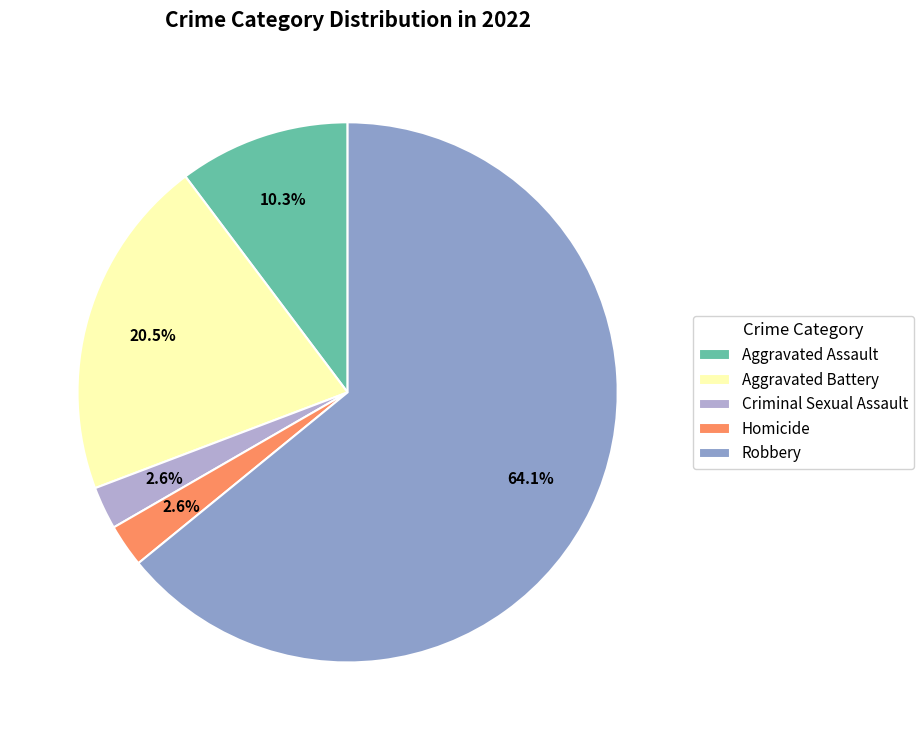

Which category has the biggest portion of the pie?

Robbery